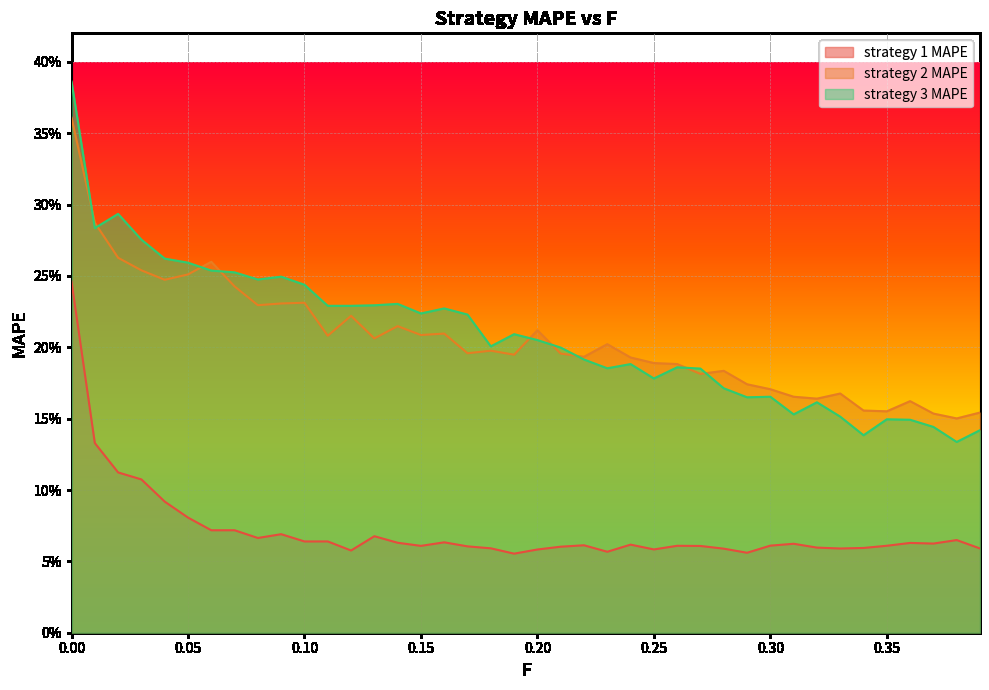

How many distinct data groups are displayed?

3